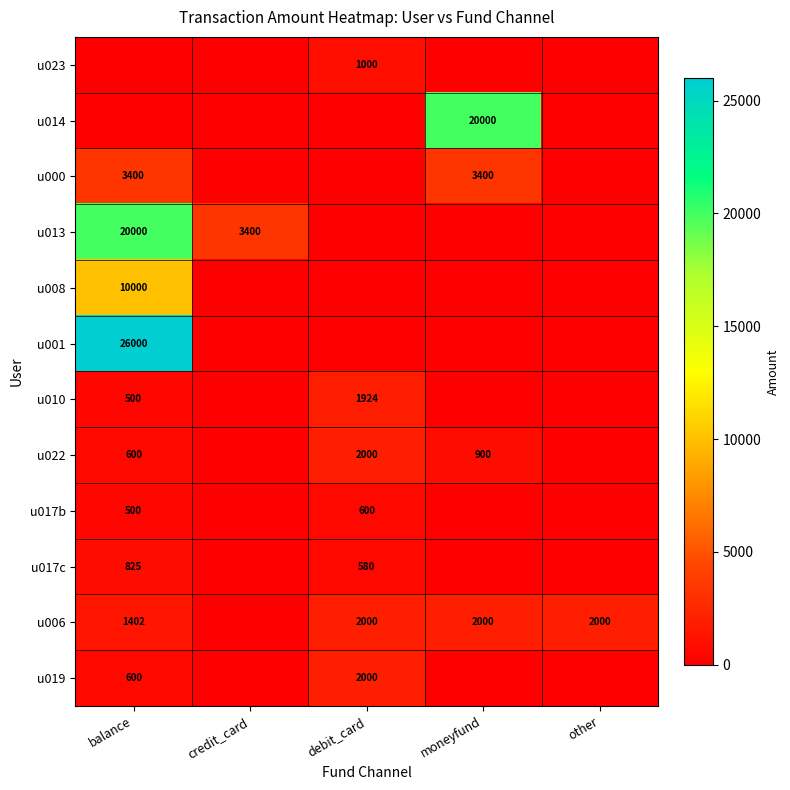

Which has a higher value, moneyfund or other?

moneyfund